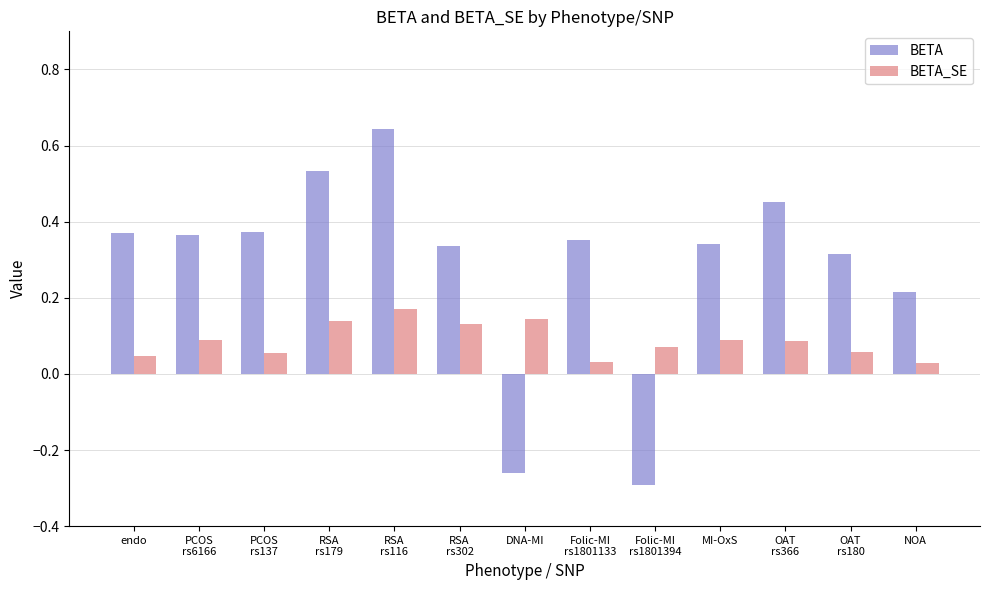

Which series has the largest total across all categories?

BETA